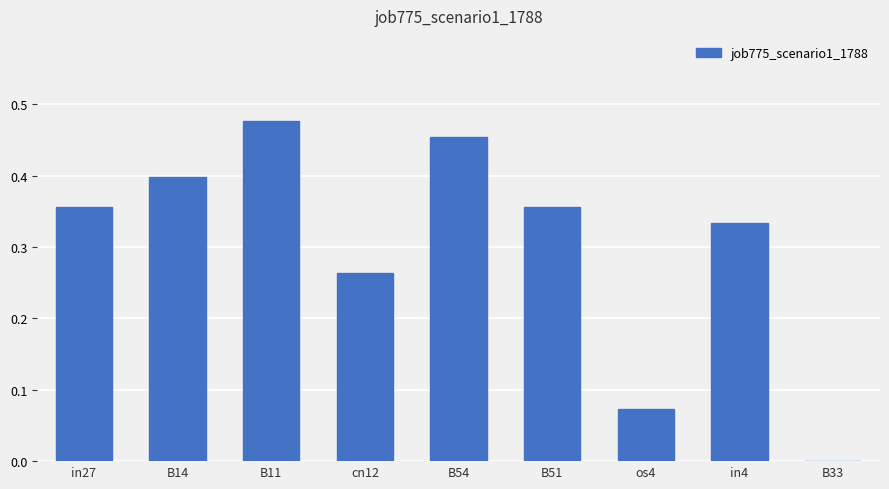

The value at B51 is 0.4. True or false?

True